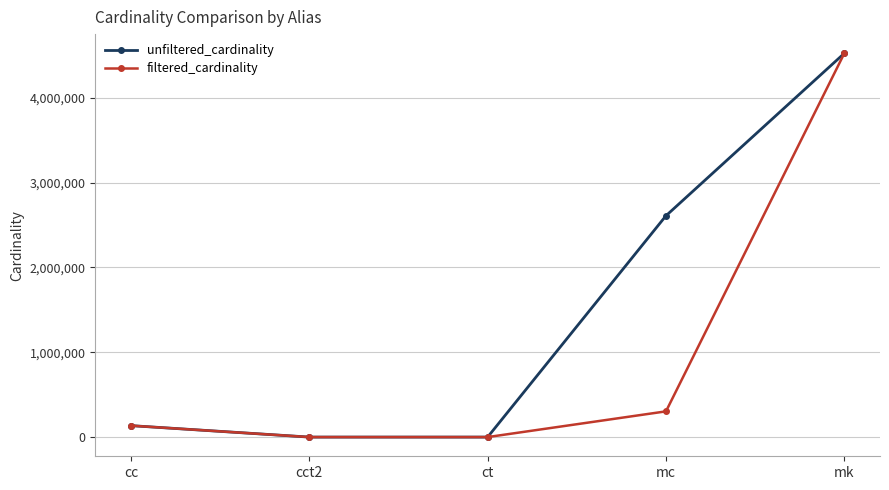

Which series changed the most between cct2 and mc?

unfiltered_cardinality